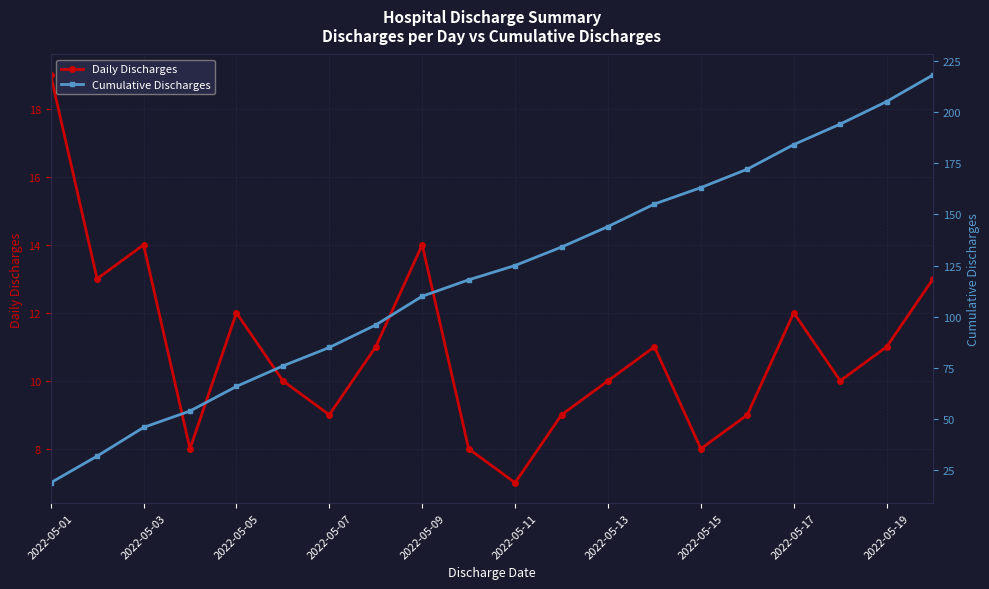

What is the difference between the second highest and minimum values in the Cumulative Discharges series?

186